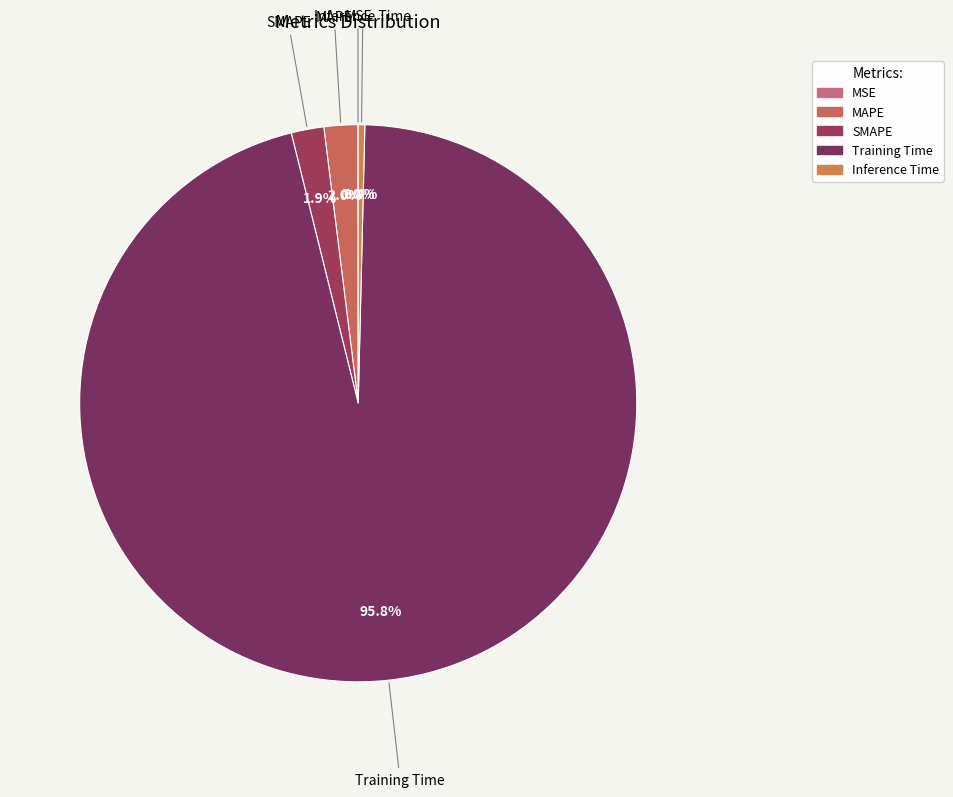

Combined, do MAPE and Inference Time account for over 50%?

No